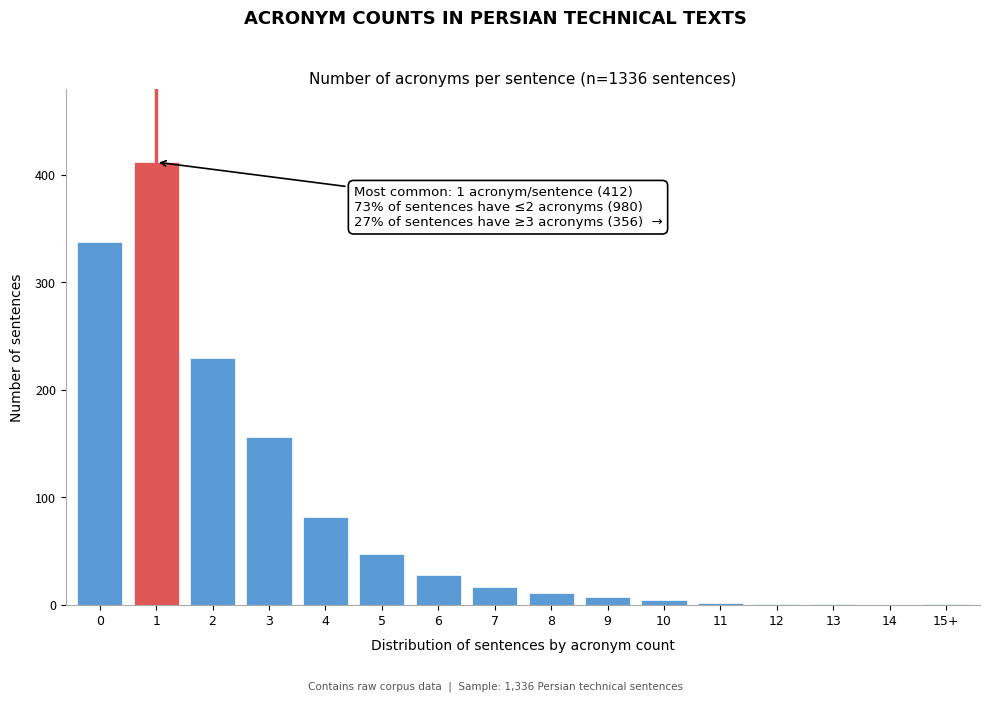

Approximately how many times larger is the value at 7 compared to 5?

0.3